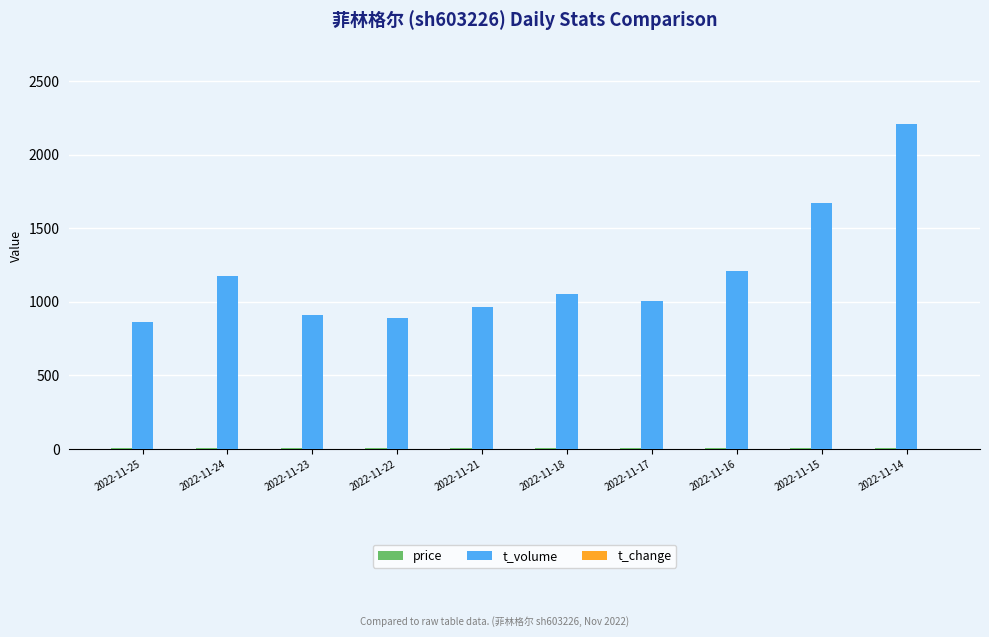

What is the maximum value shown in the chart?

2210.0